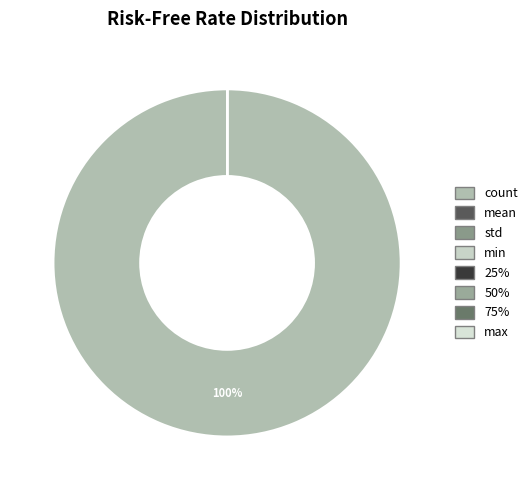

Which has a higher value, 75% or max?

max